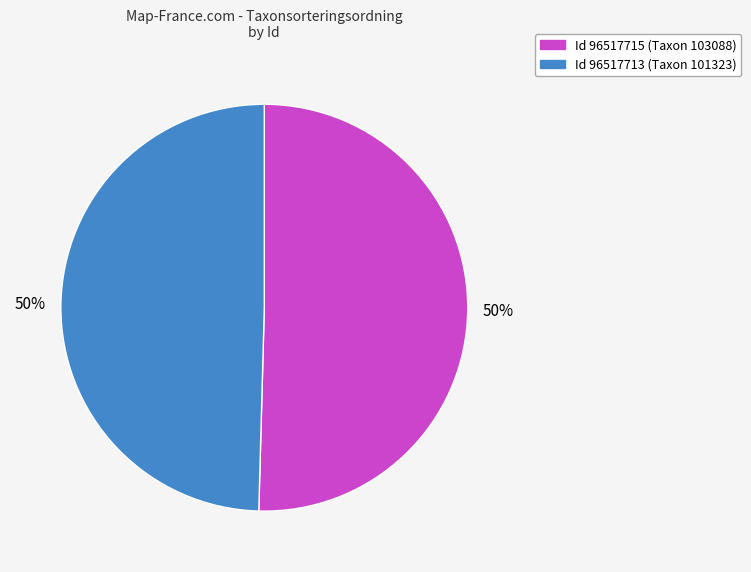

To the nearest percent, what is the average slice percentage?

50%